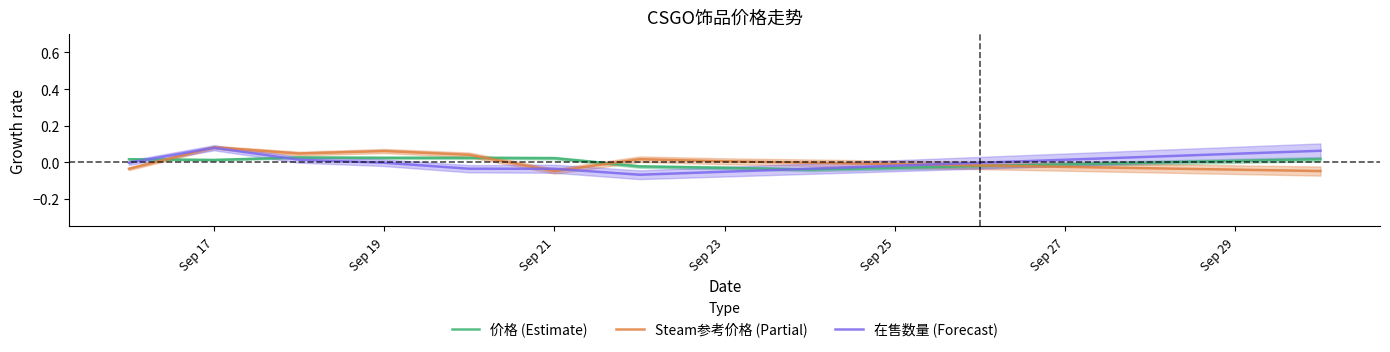

Is it true that 在售数量 (Forecast) equals -0.0 at Sep 19?

True